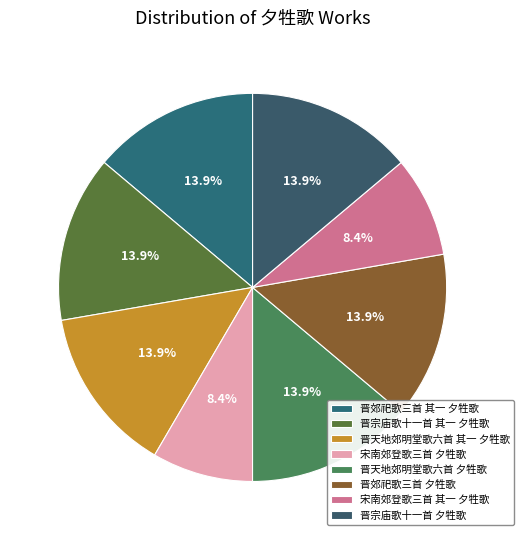

To the nearest percent, what percentage of the pie is 晋宗庙歌十一首 其一 夕牲歌?

14%